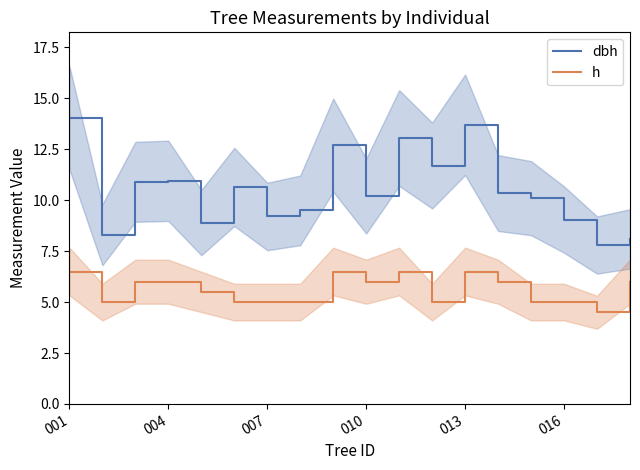

True or false: dbh and h intersect in this chart.

False